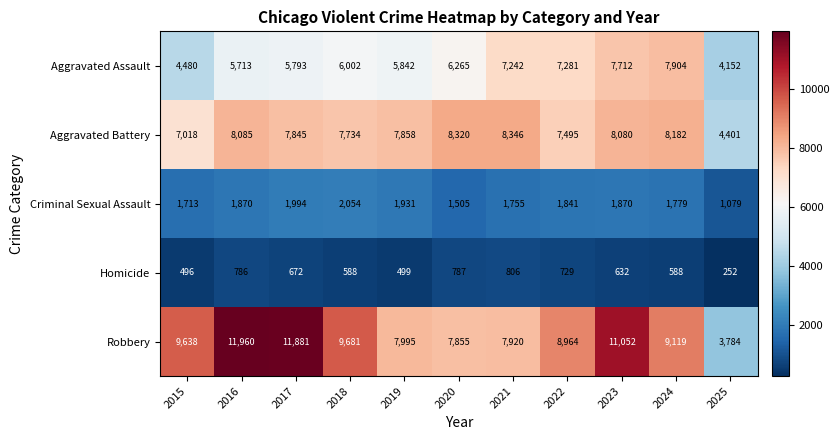

Which series changed the most between 2024 and 2025?

Robbery